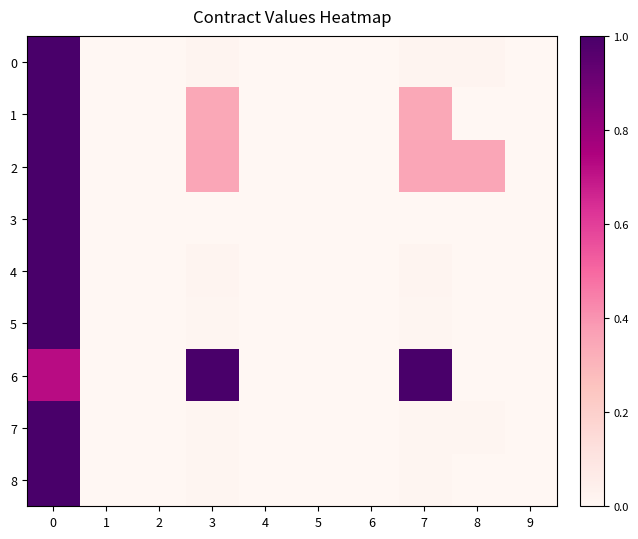

At how many categories does at least one series exceed 0?

4